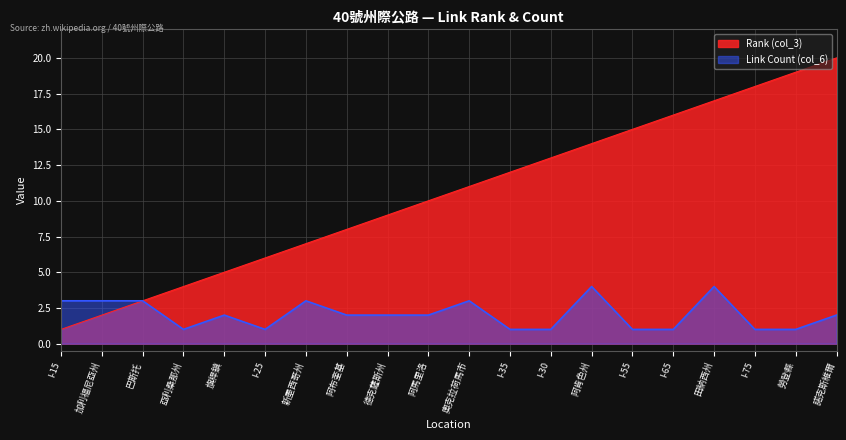

Rank the series by their average value, from highest to lowest.

Rank (col_3), Link Count (col_6)